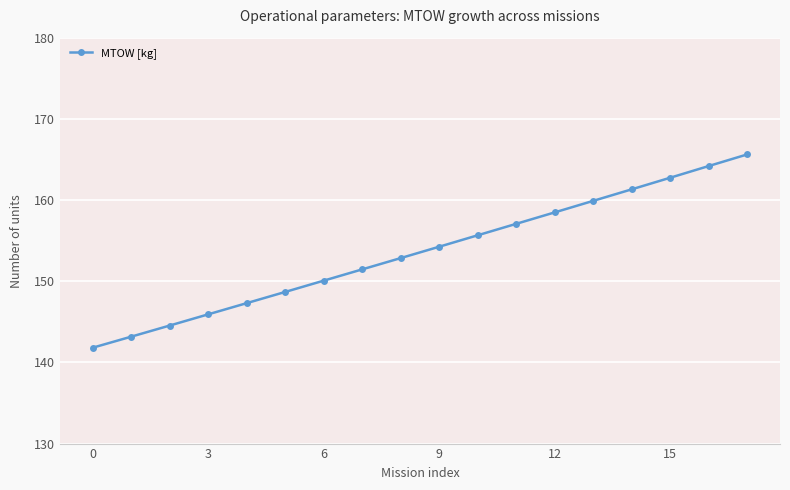

True or false: the data has more than 0 interior local peaks.

False